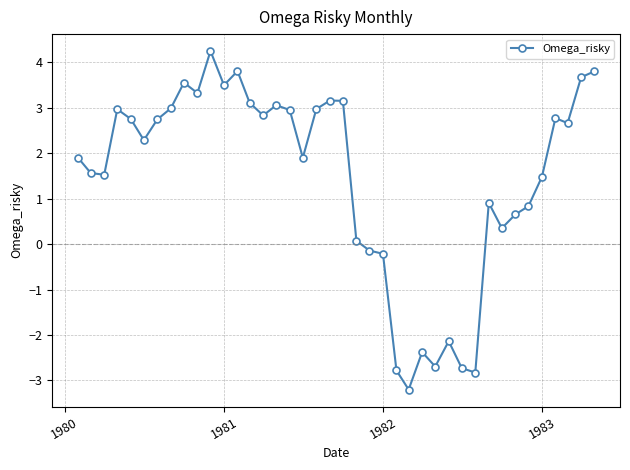

What is the maximum value shown in the chart?

4.2